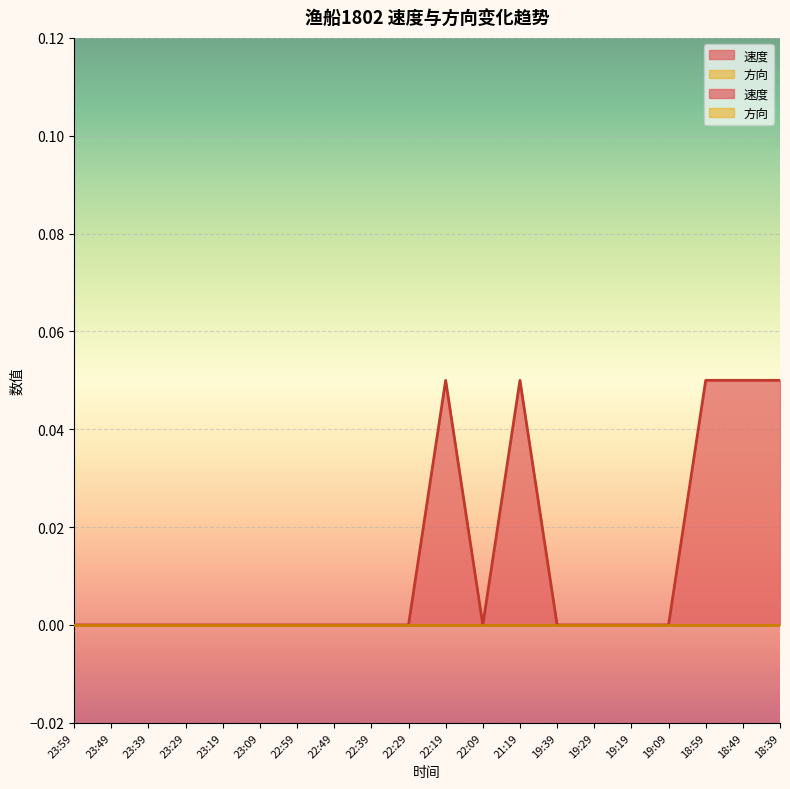

List the labels in order of value, smallest first.

23:59, 23:49, 23:39, 23:29, 23:19, 23:09, 22:59, 22:49, 22:39, 22:29, 22:09, 19:39, 19:29, 19:19, 19:09, 22:19, 21:19, 18:59, 18:49, 18:39